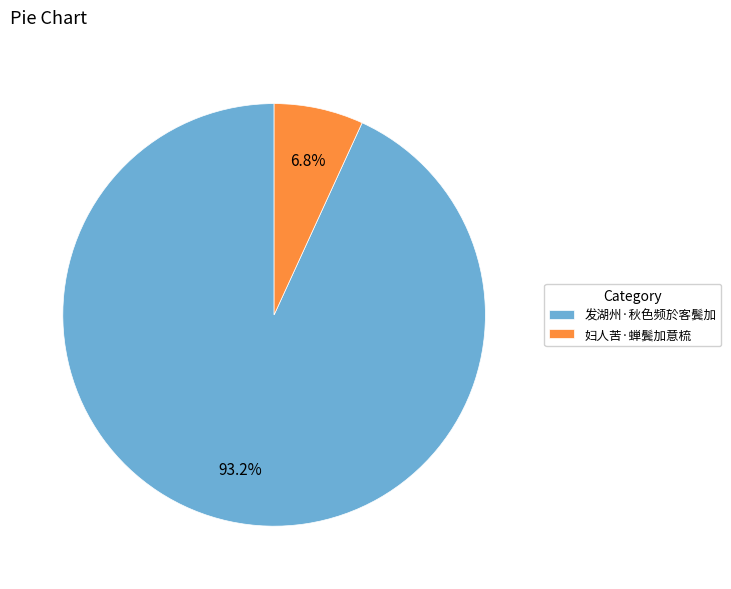

Is it true that 妇人苦·蝉鬓加意梳 is 7% of the pie?

True